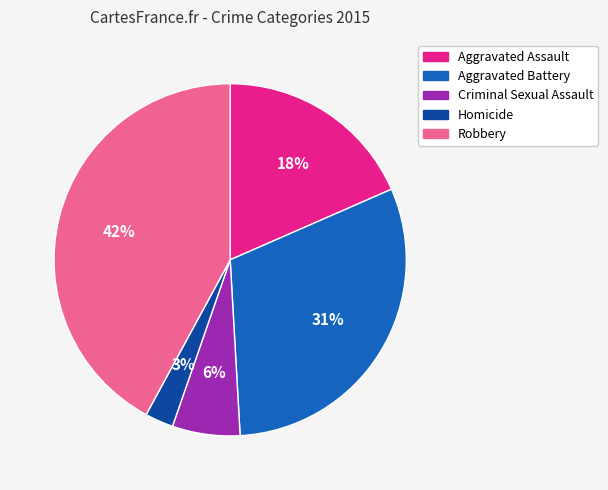

To the nearest percent, what is the difference between the Criminal Sexual Assault and Robbery slice percentages?

36%